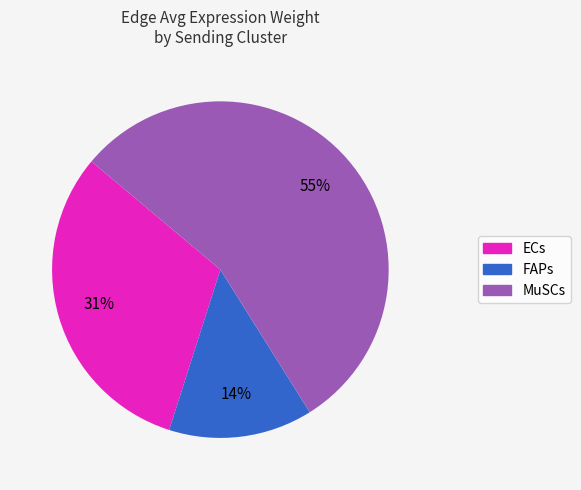

Which has a higher value, ECs or FAPs?

ECs